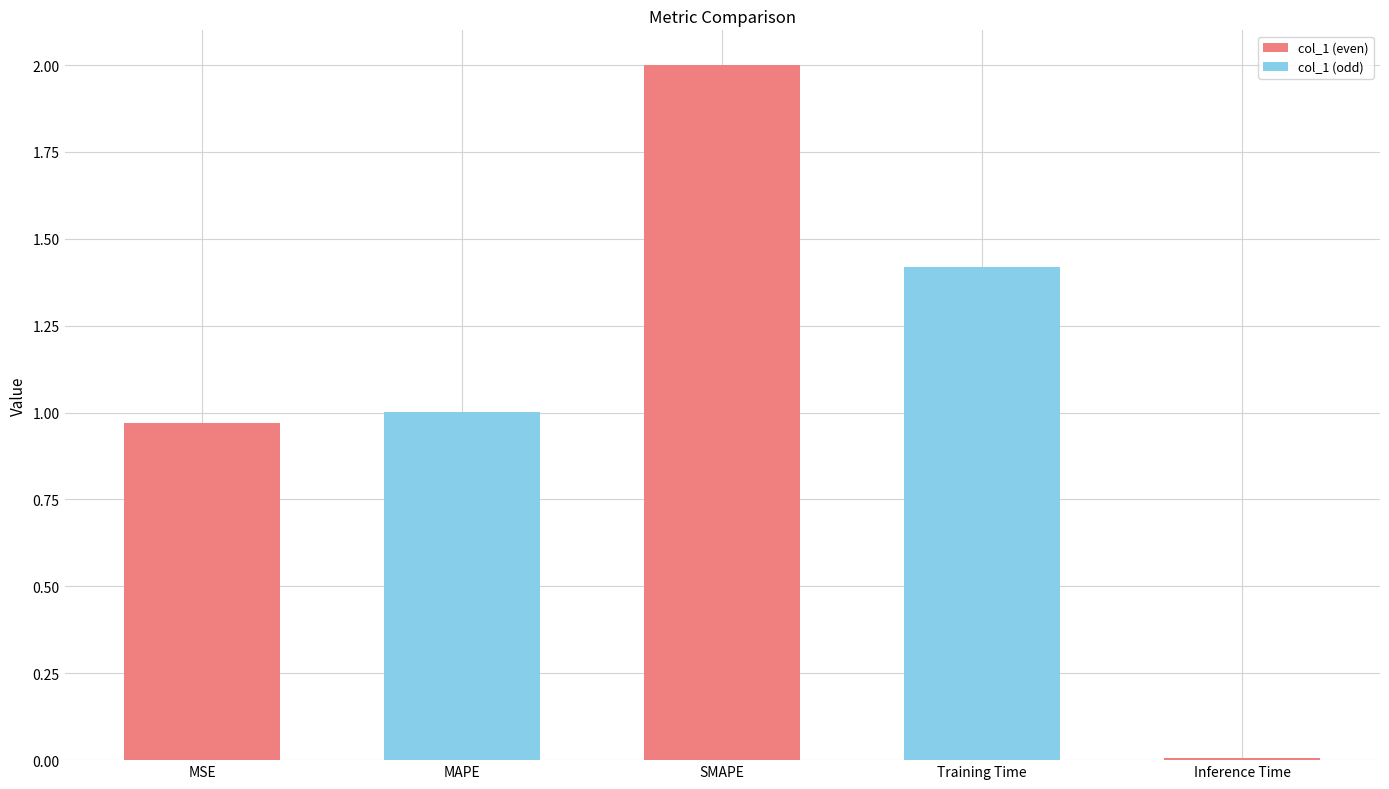

List the labels in order of value, smallest first.

Inference Time, MSE, MAPE, Training Time, SMAPE